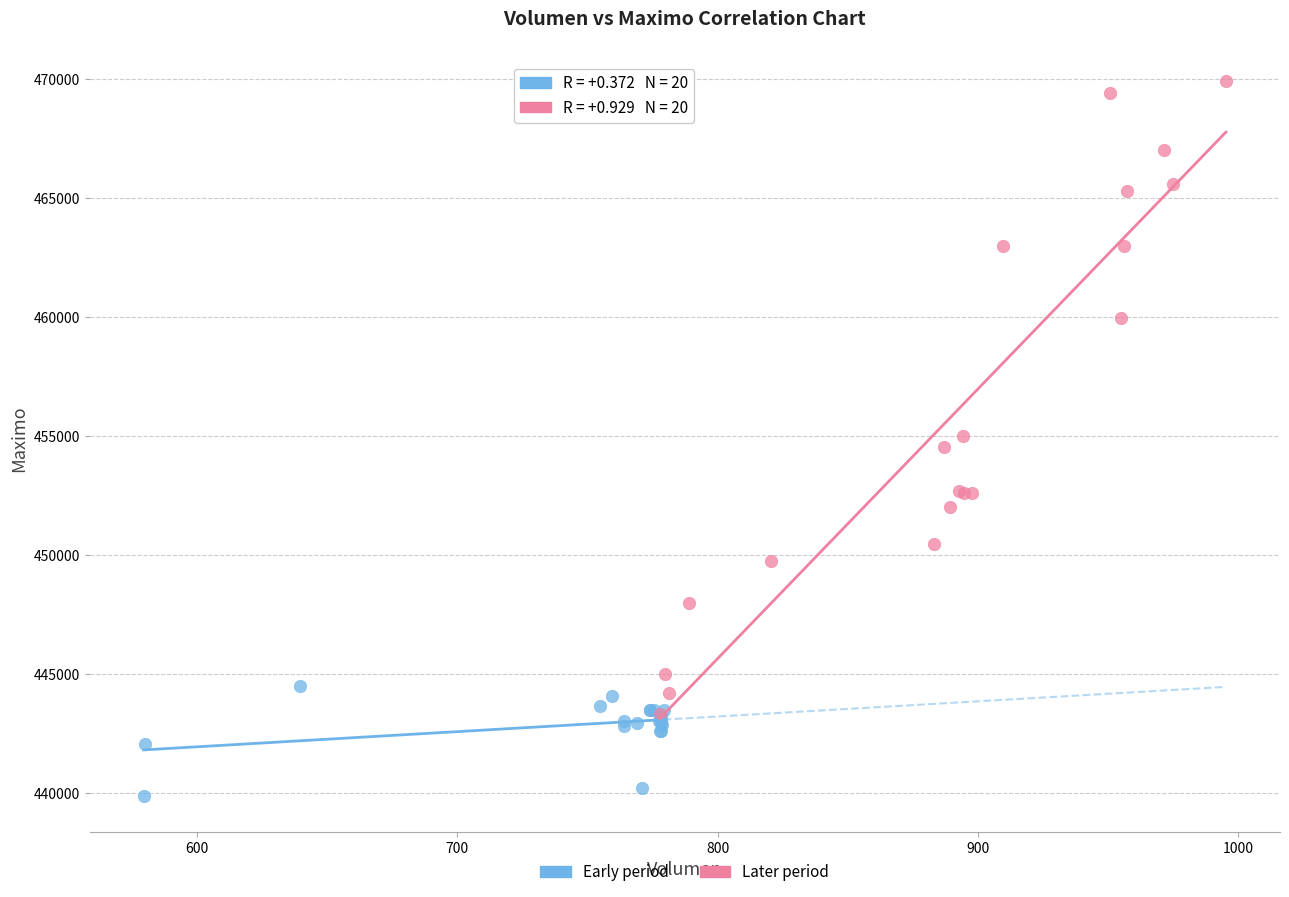

Which series contains the highest Y value?

Later period